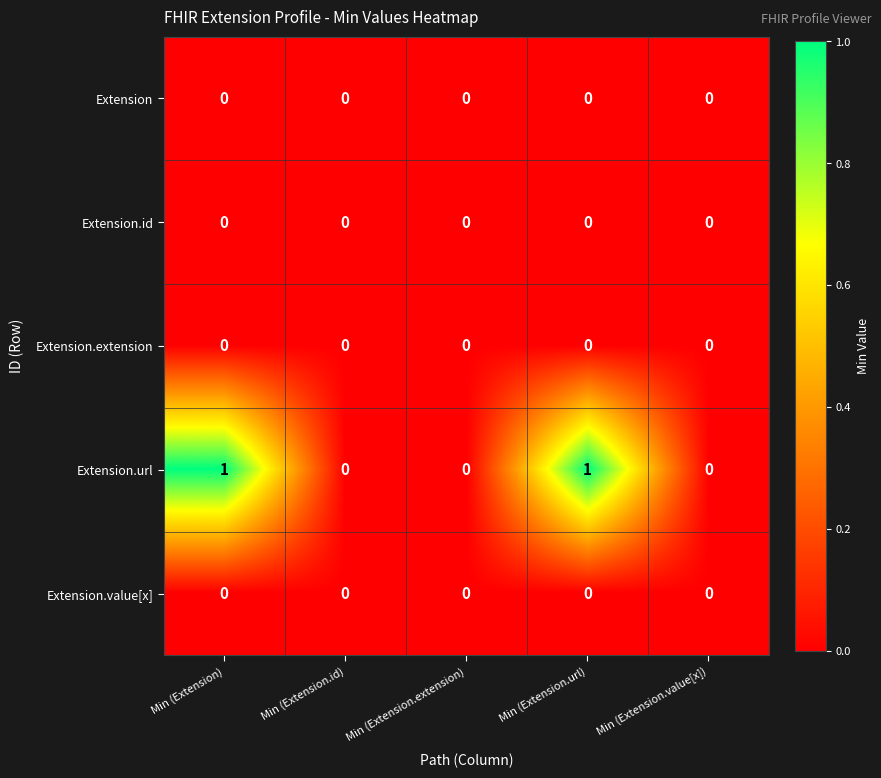

True or false: Extension has a value of 0 at Min (Extension.extension).

True